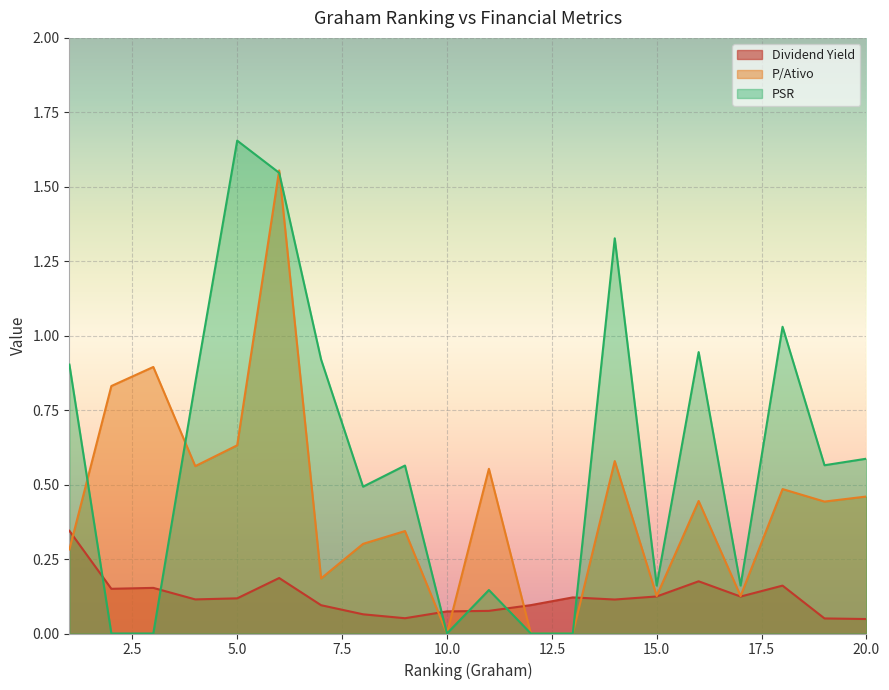

True or false: Dividend Yield and PSR intersect in this chart.

True